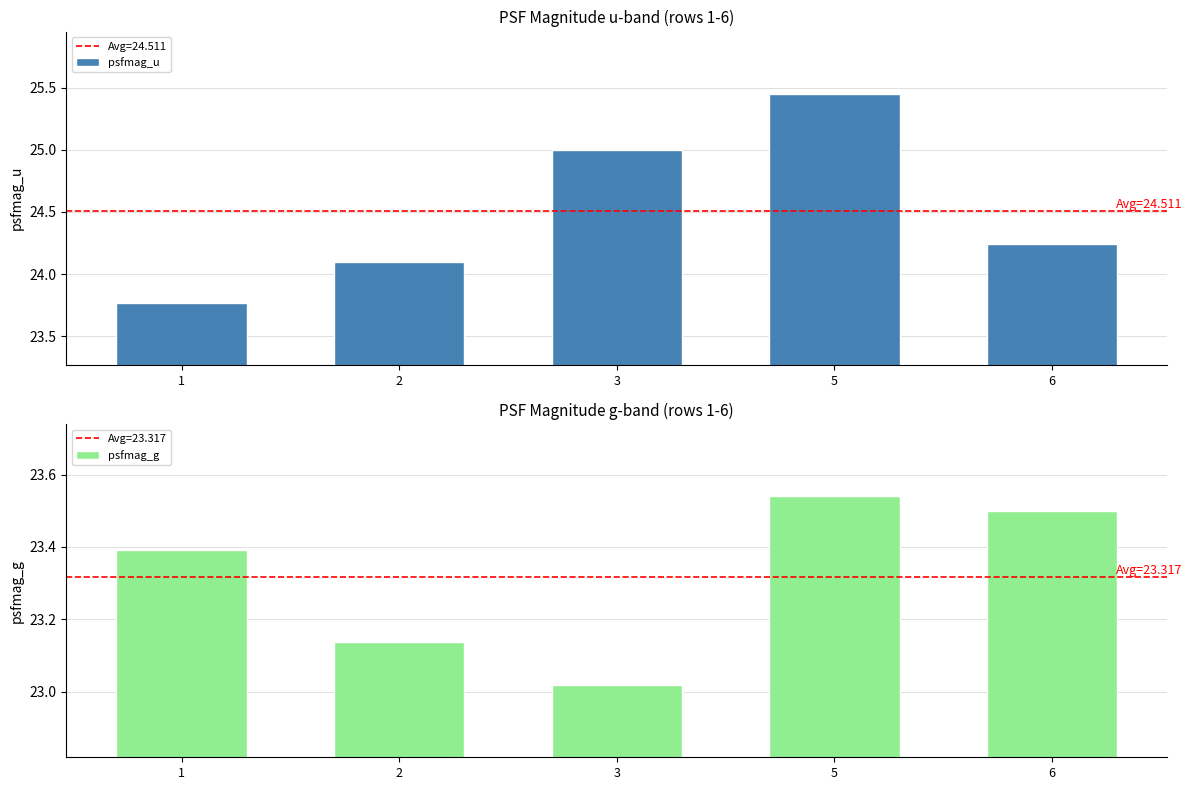

At how many categories does at least one series exceed 23?

5